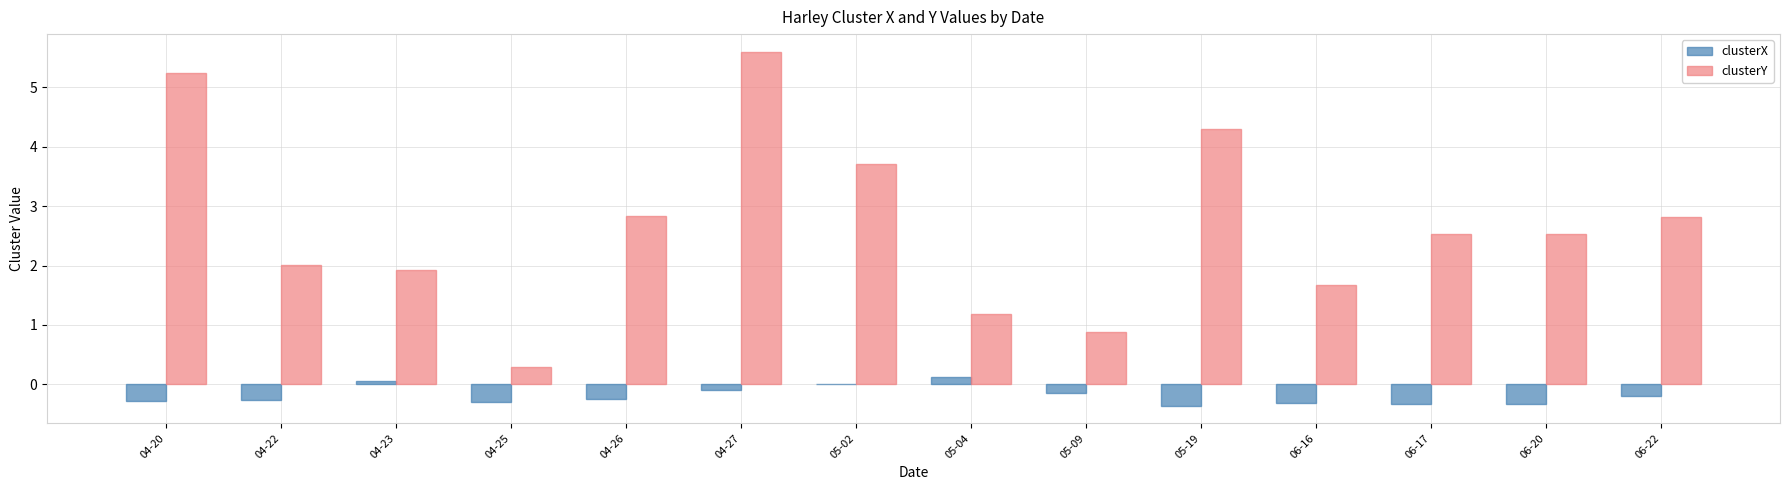

What is the spread (max minus min) of values at 04-25?

0.6